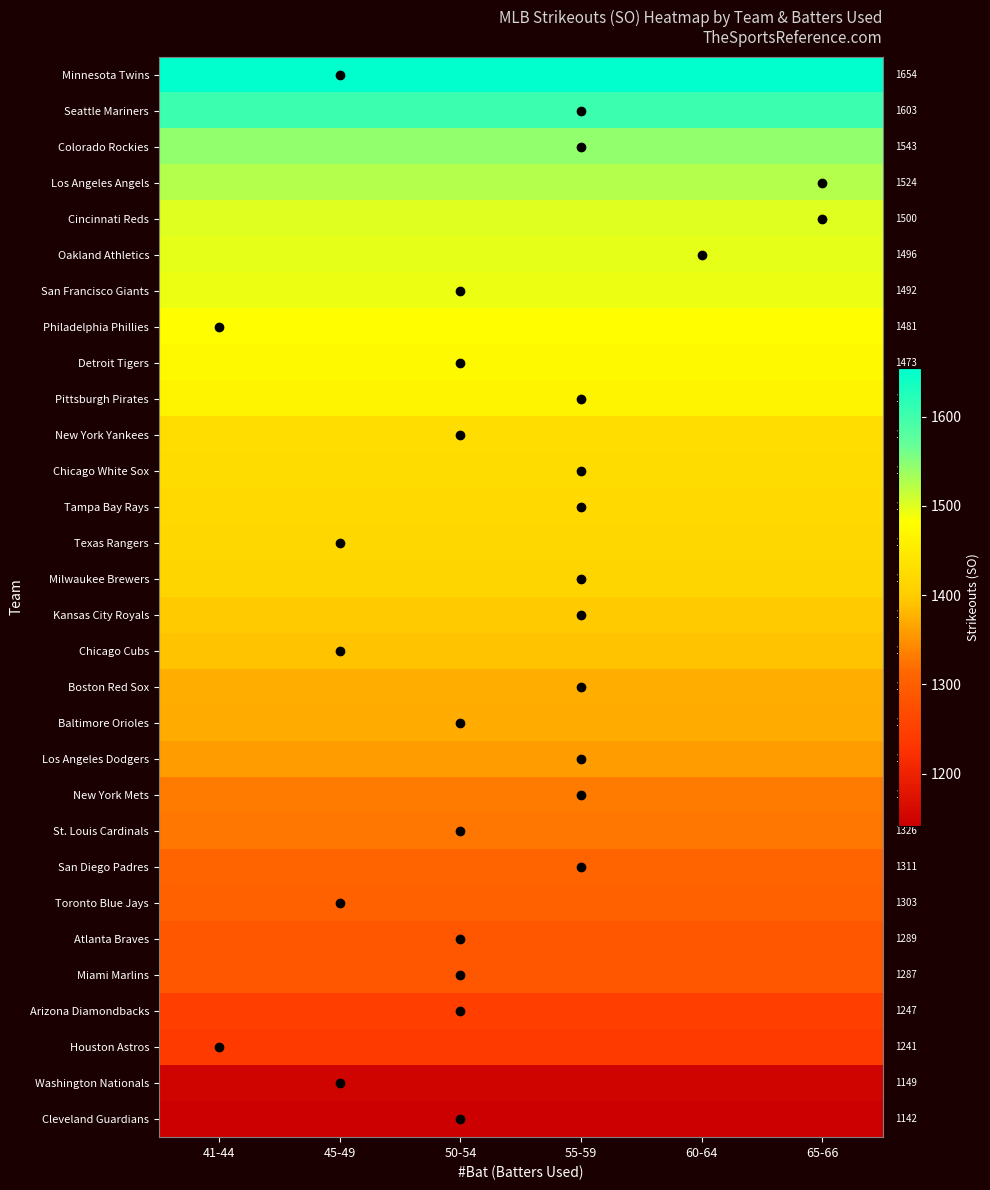

List the labels in order of Washington Nationals value, largest first.

41-44, 45-49, 50-54, 55-59, 60-64, 65-66